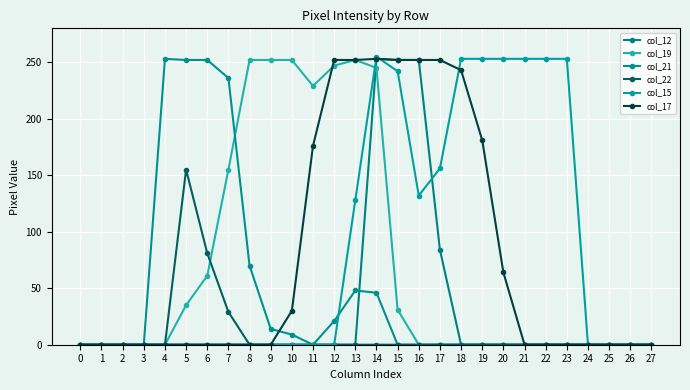

True or false: col_15 and col_21 intersect in this chart.

True